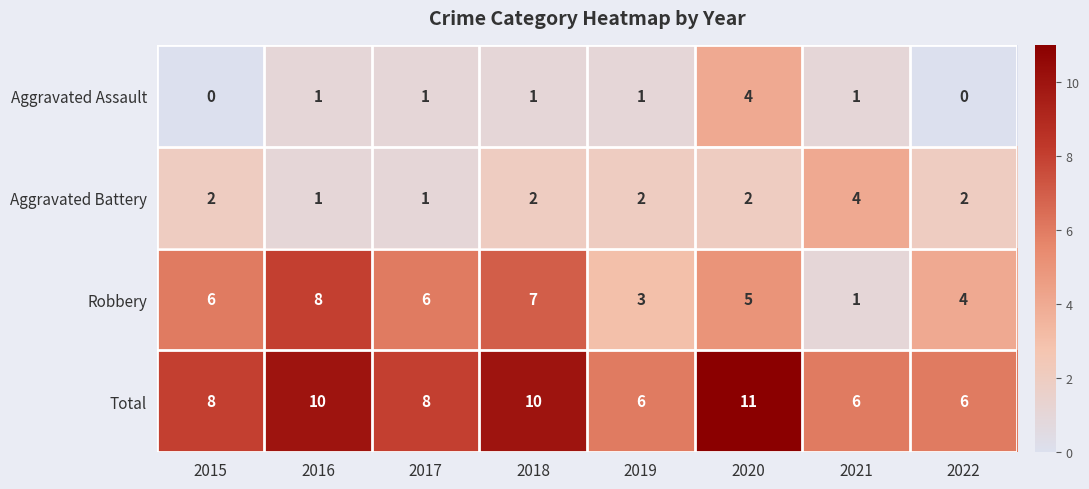

The value of Aggravated Battery at 2019 is 0. True or false?

False